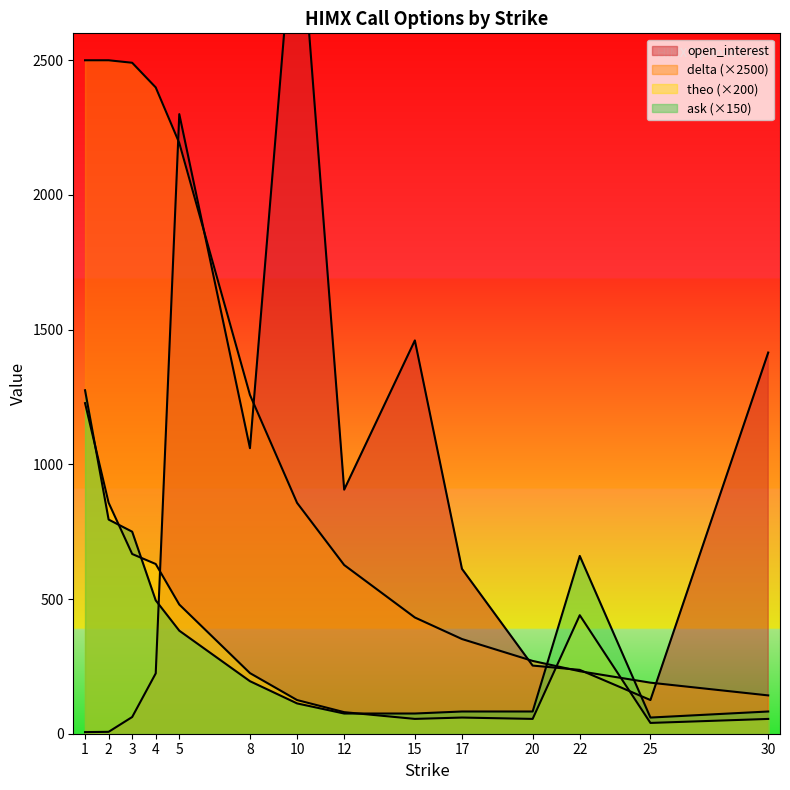

What are all the series names shown in the legend?

open_interest, delta, theo, ask